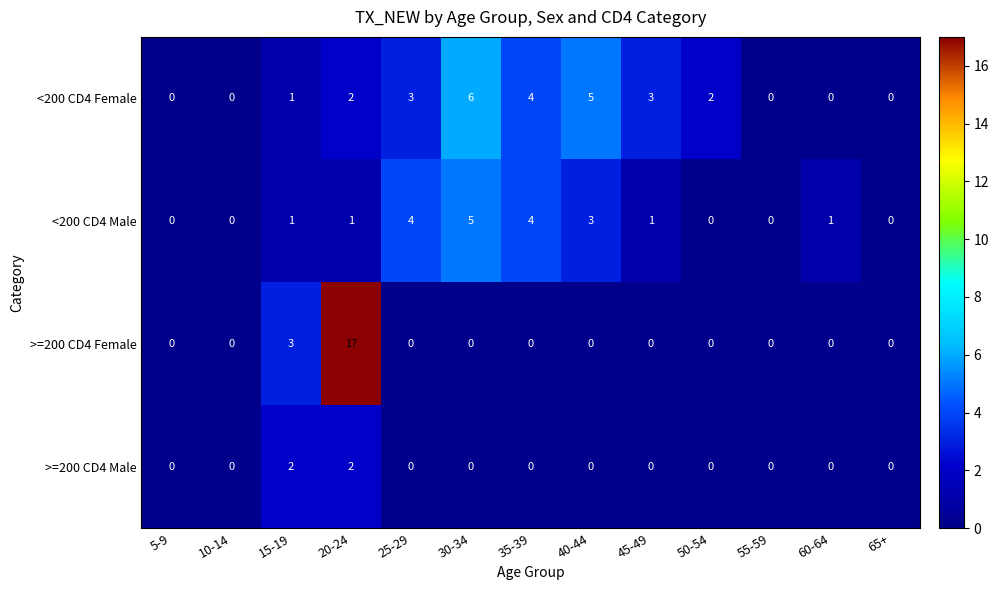

At which category is the sum across all series the highest?

20-24